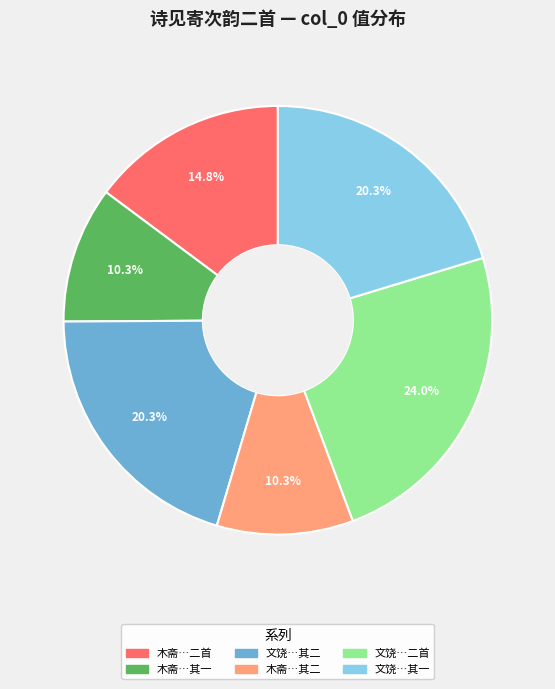

Does any single category account for the majority?

No